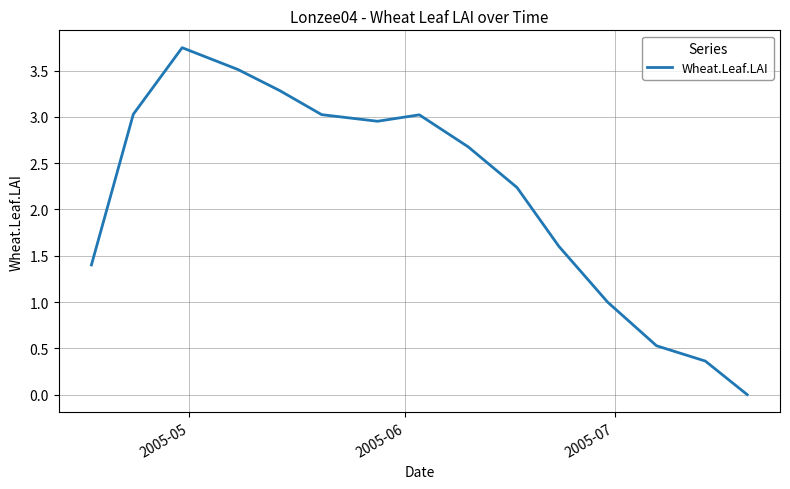

Reading left to right, extract all data points from this chart.

1.4	3.0	3.7	3.5	3.3	3.0	3.0	3.0	2.7	2.2	1.6	1.0	0.5	0.4	0.0